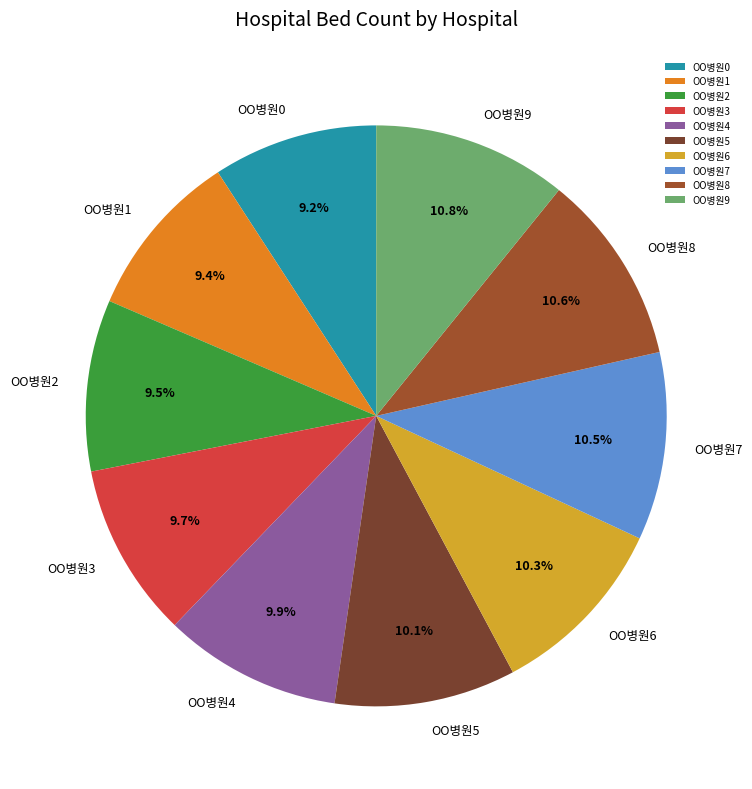

What percentage do OO병원5 and OO병원7 together represent?

20.6%